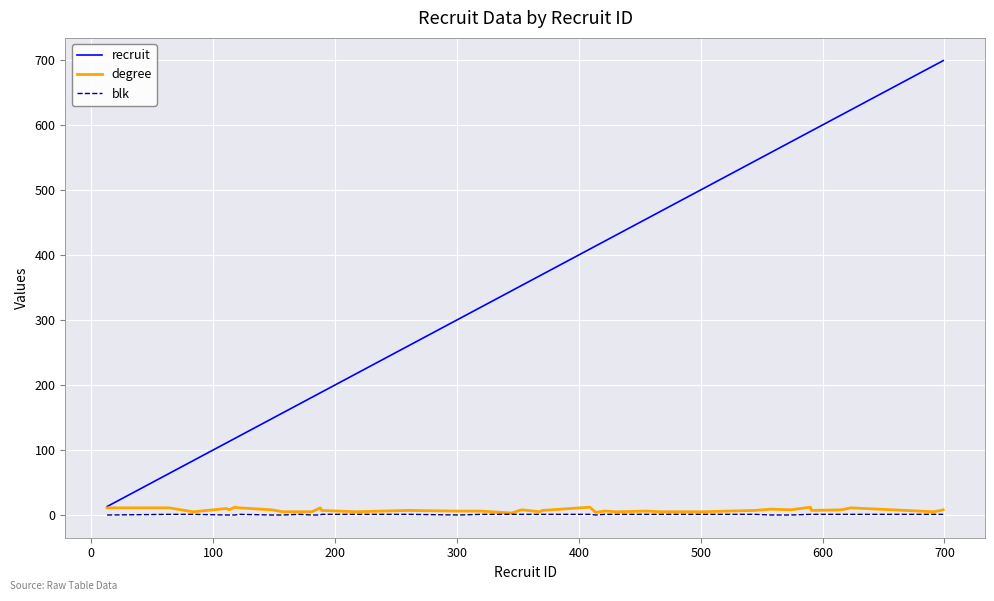

What is the greatest value displayed?

699